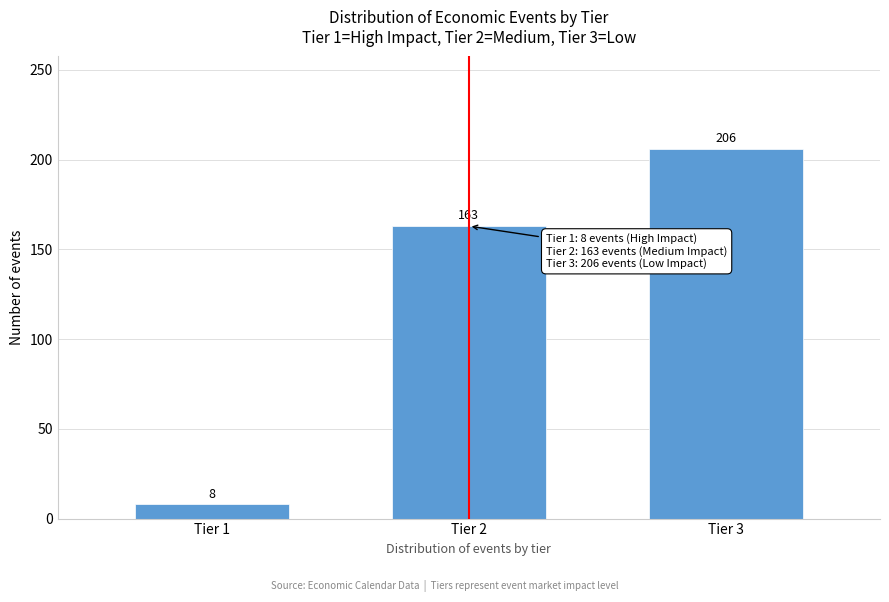

Reading right to left, transcribe all the data shown in this chart.

206	163	8